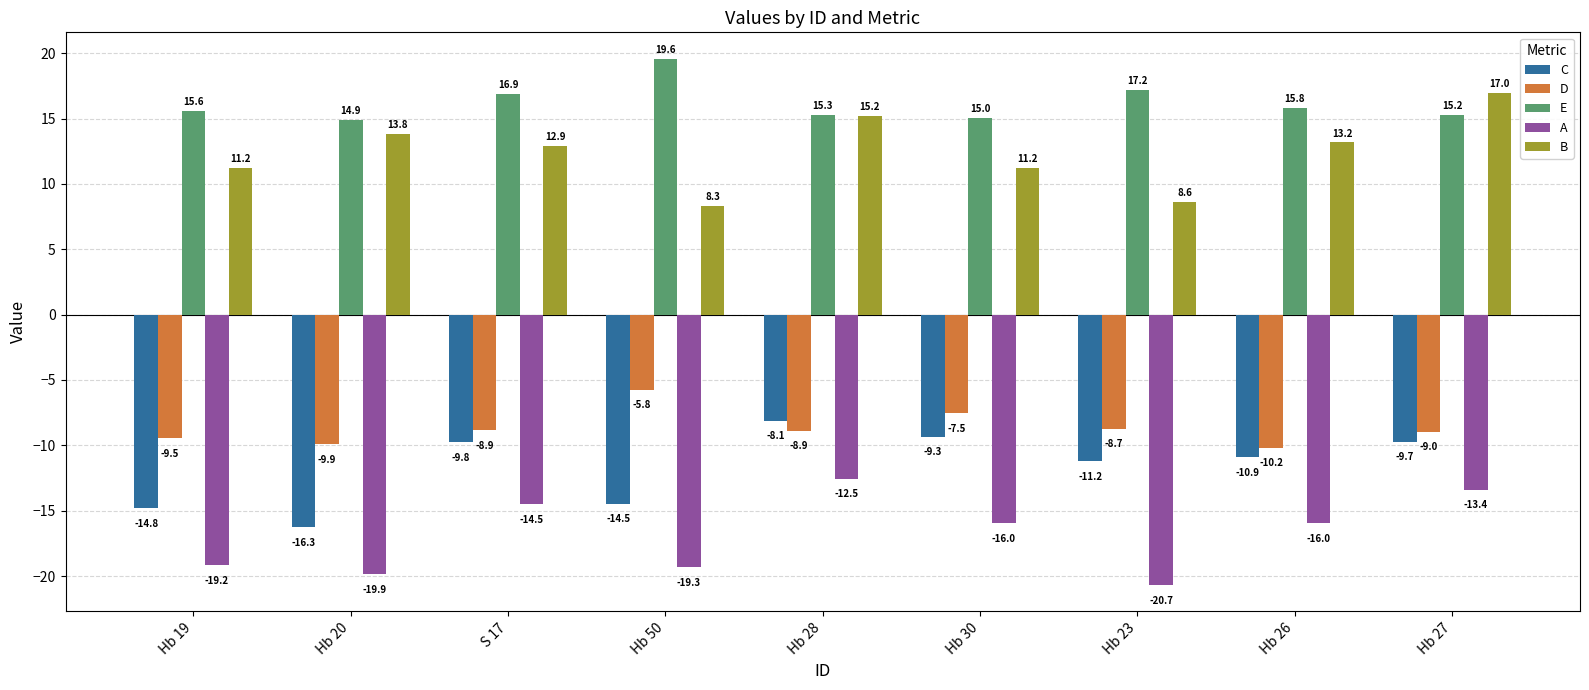

What is the label of the 2nd bar from the left?

Hb 20